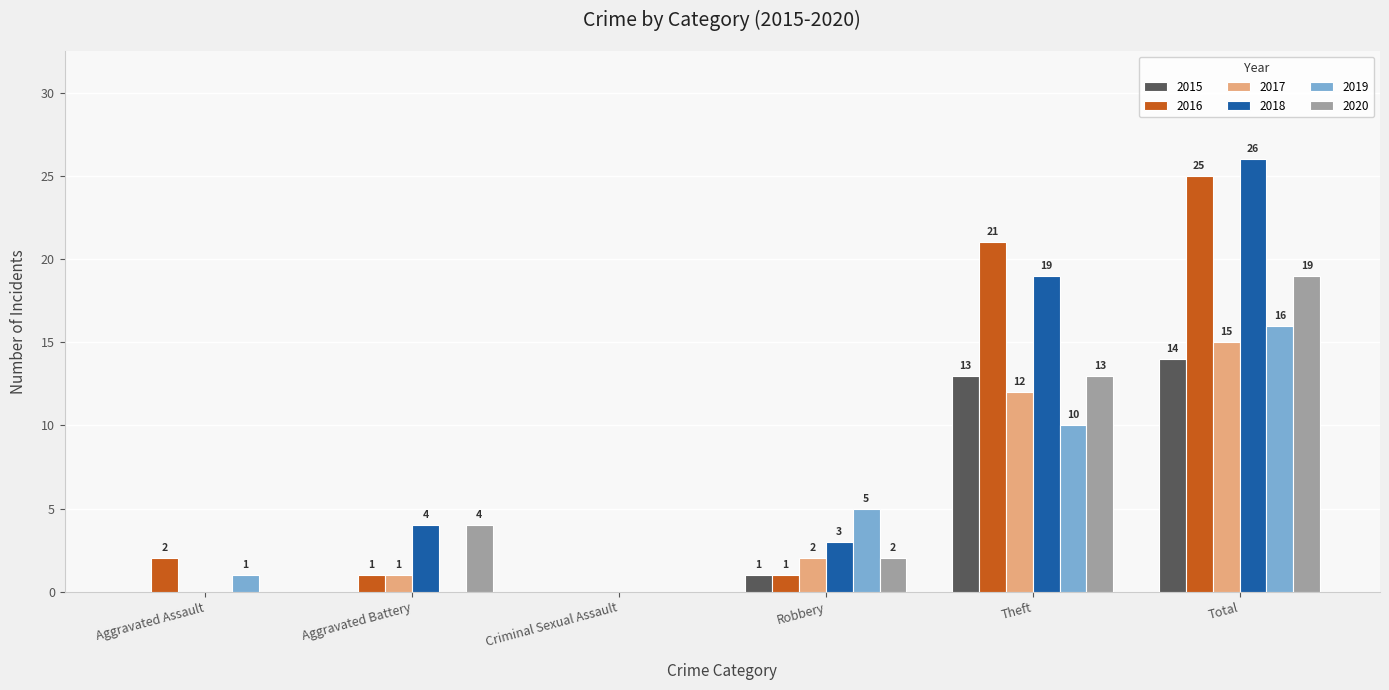

What value does the 2017 series have at Total?

15